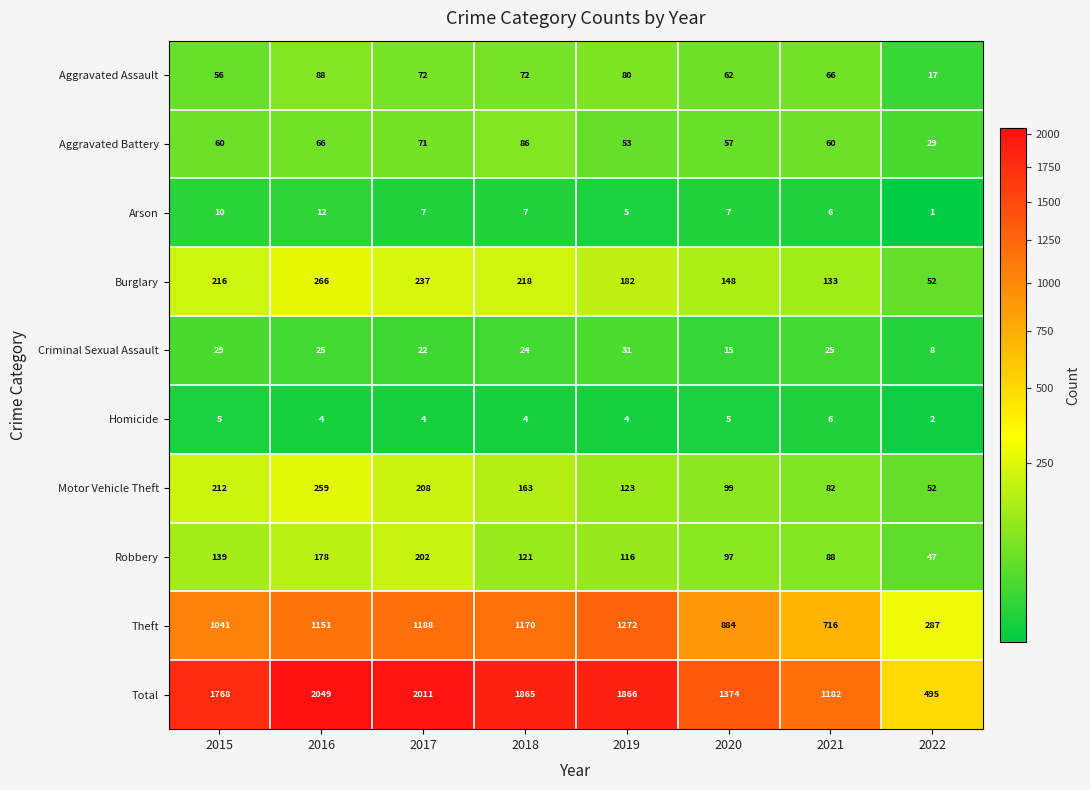

At which category does the chart reach its peak across all series?

2016